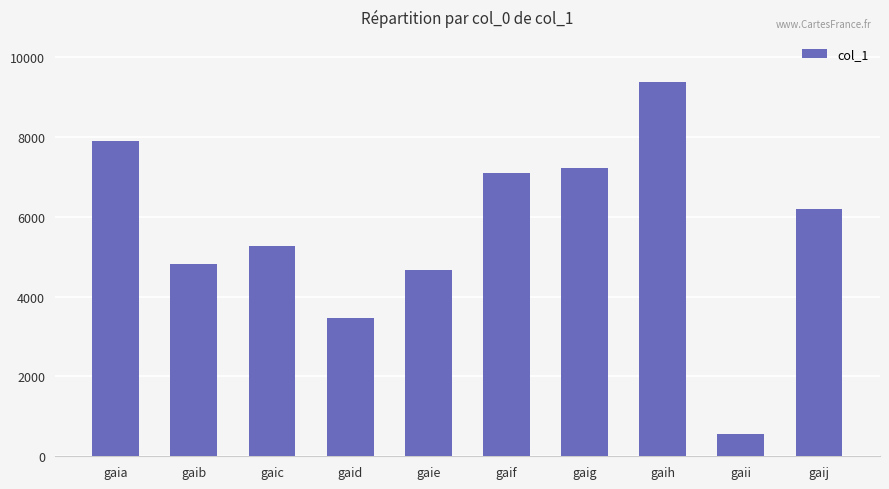

List the labels in order of value, smallest first.

gaii, gaid, gaie, gaib, gaic, gaij, gaif, gaig, gaia, gaih